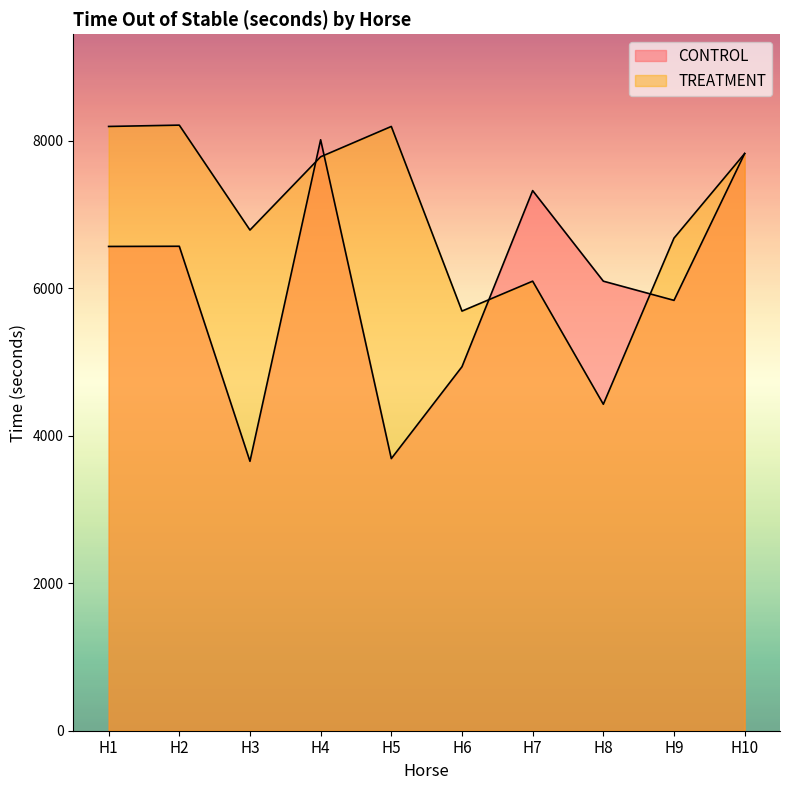

At which label is TREATMENT closest to 6318?

H7